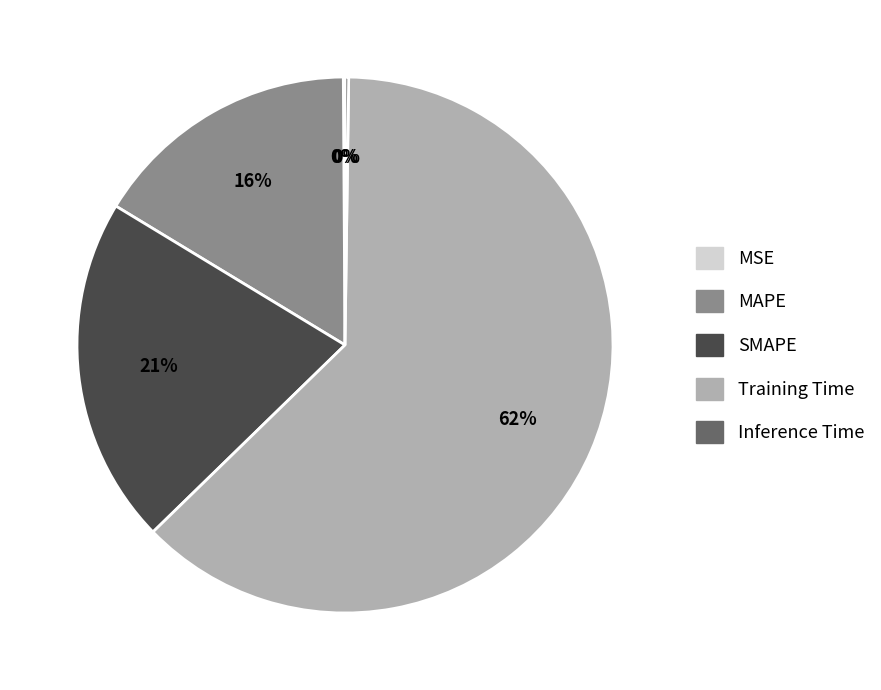

What is the largest slice in the pie chart?

Training Time